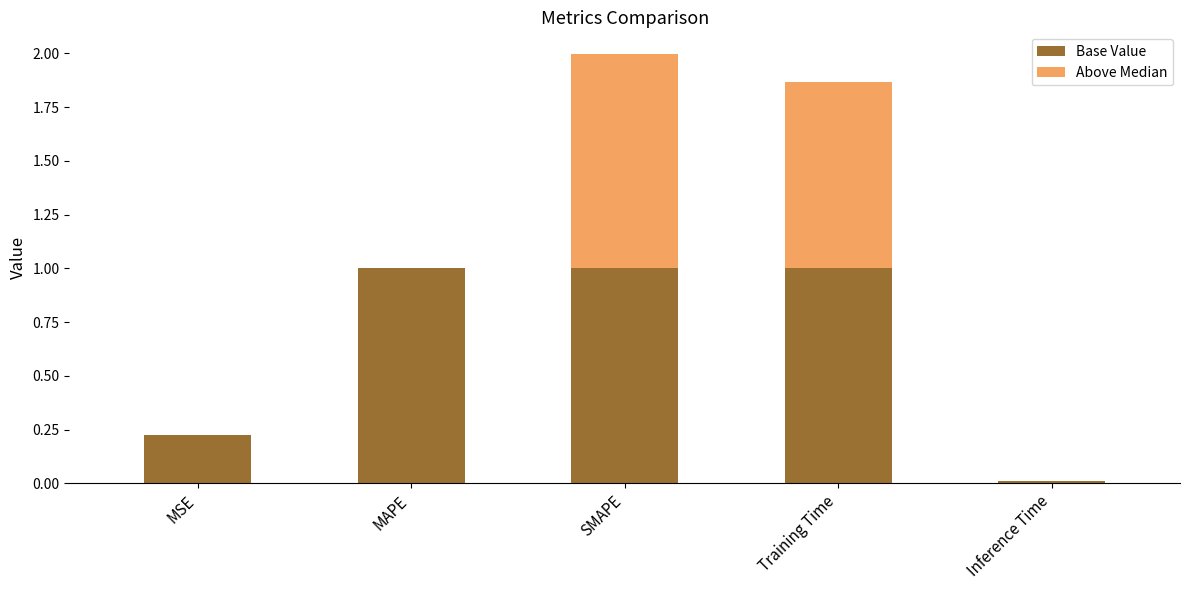

What is the highest value of the Base Value series?

1.0